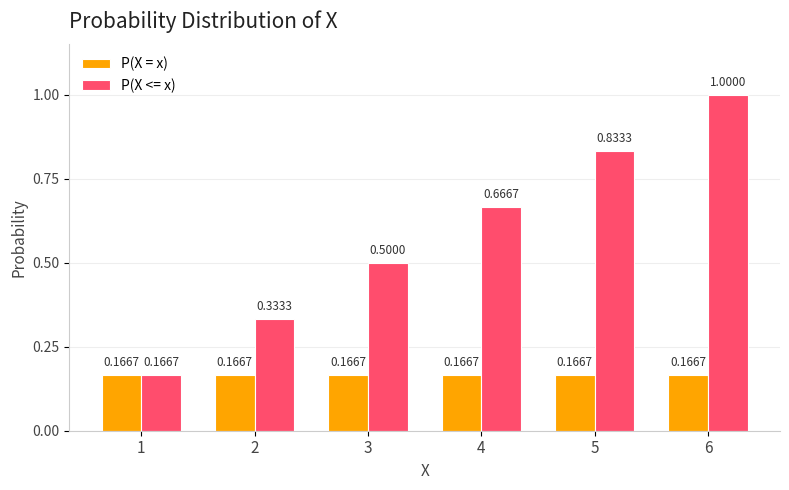

At which category is the sum across all series the highest?

6